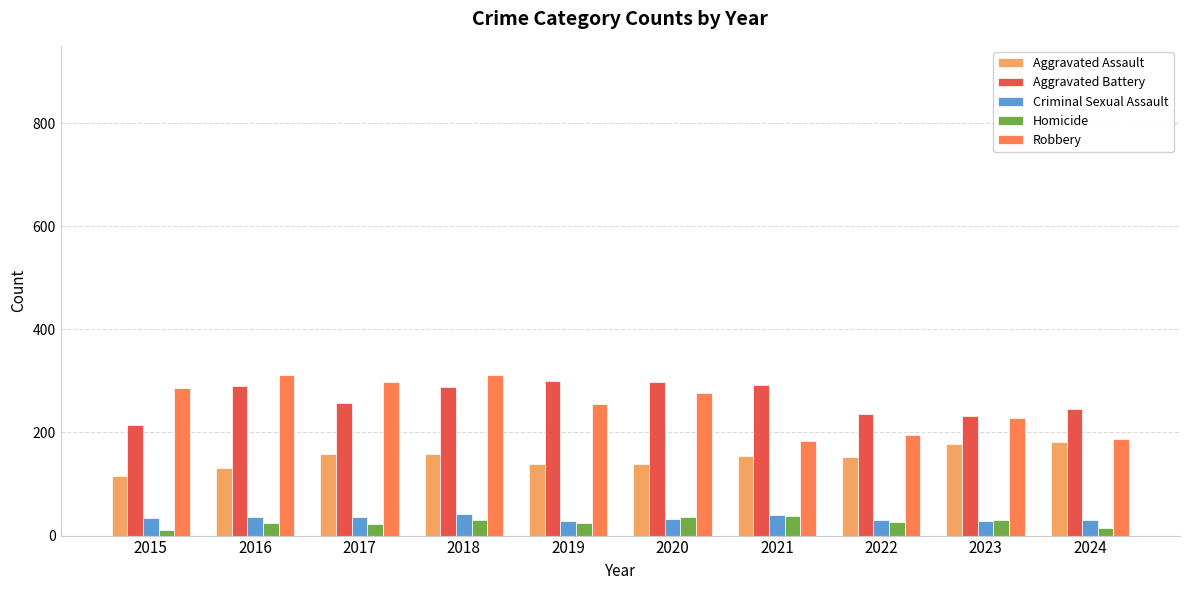

What is the greatest value displayed?

311